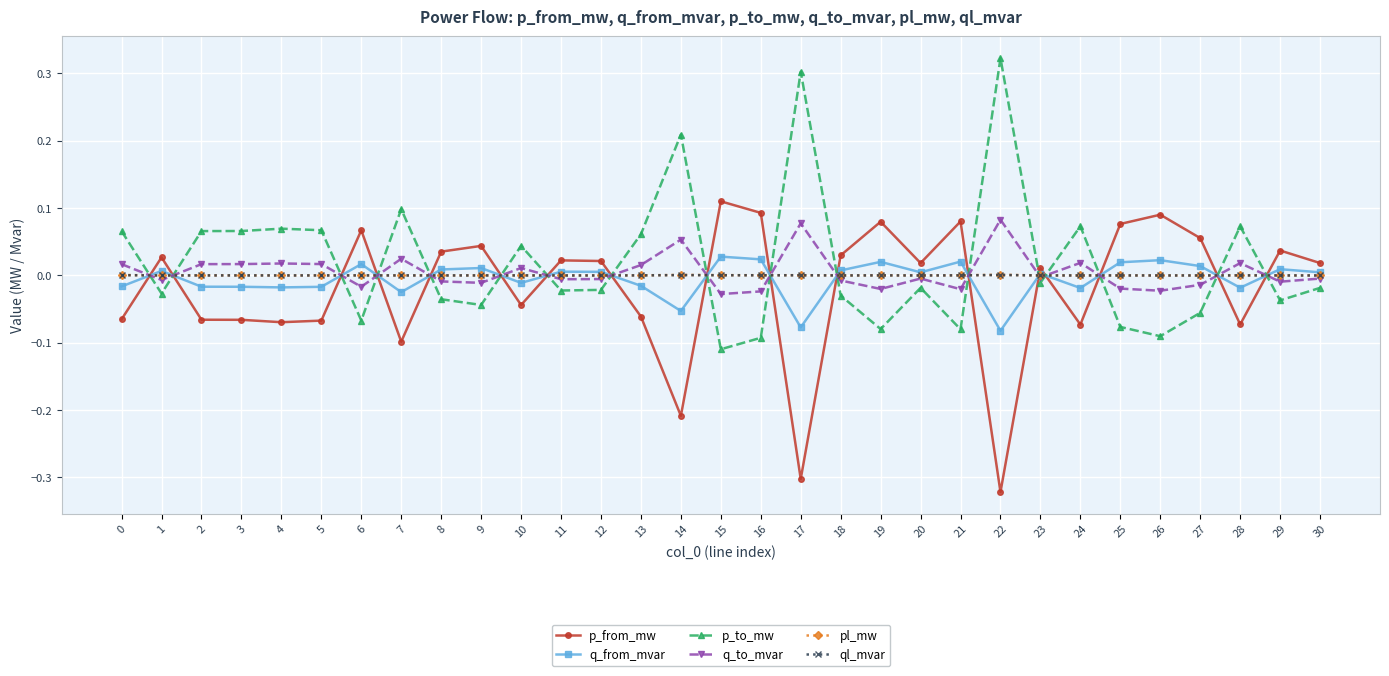

How many lines are shown in the chart?

6